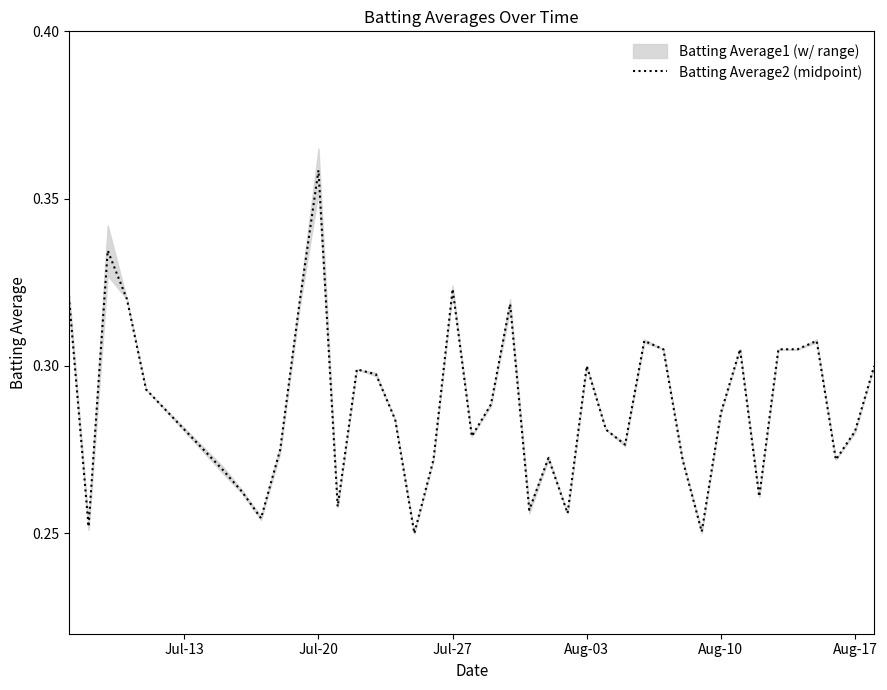

Which category has the highest value in the Batting Average2 (midpoint) series?

Jul-20